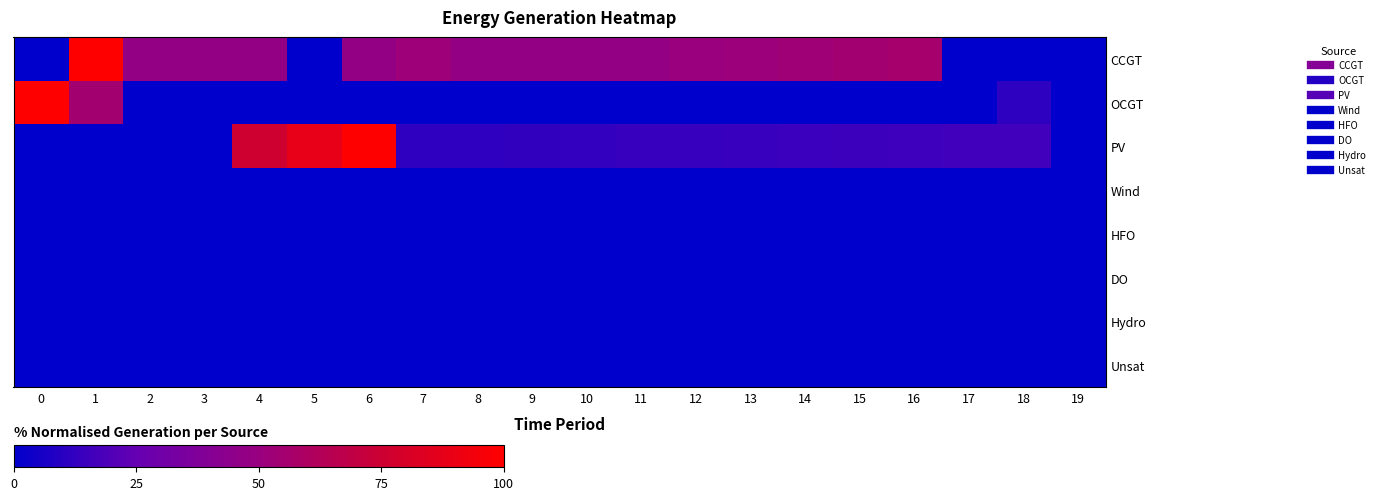

Between 7 and 8, which is larger?

7